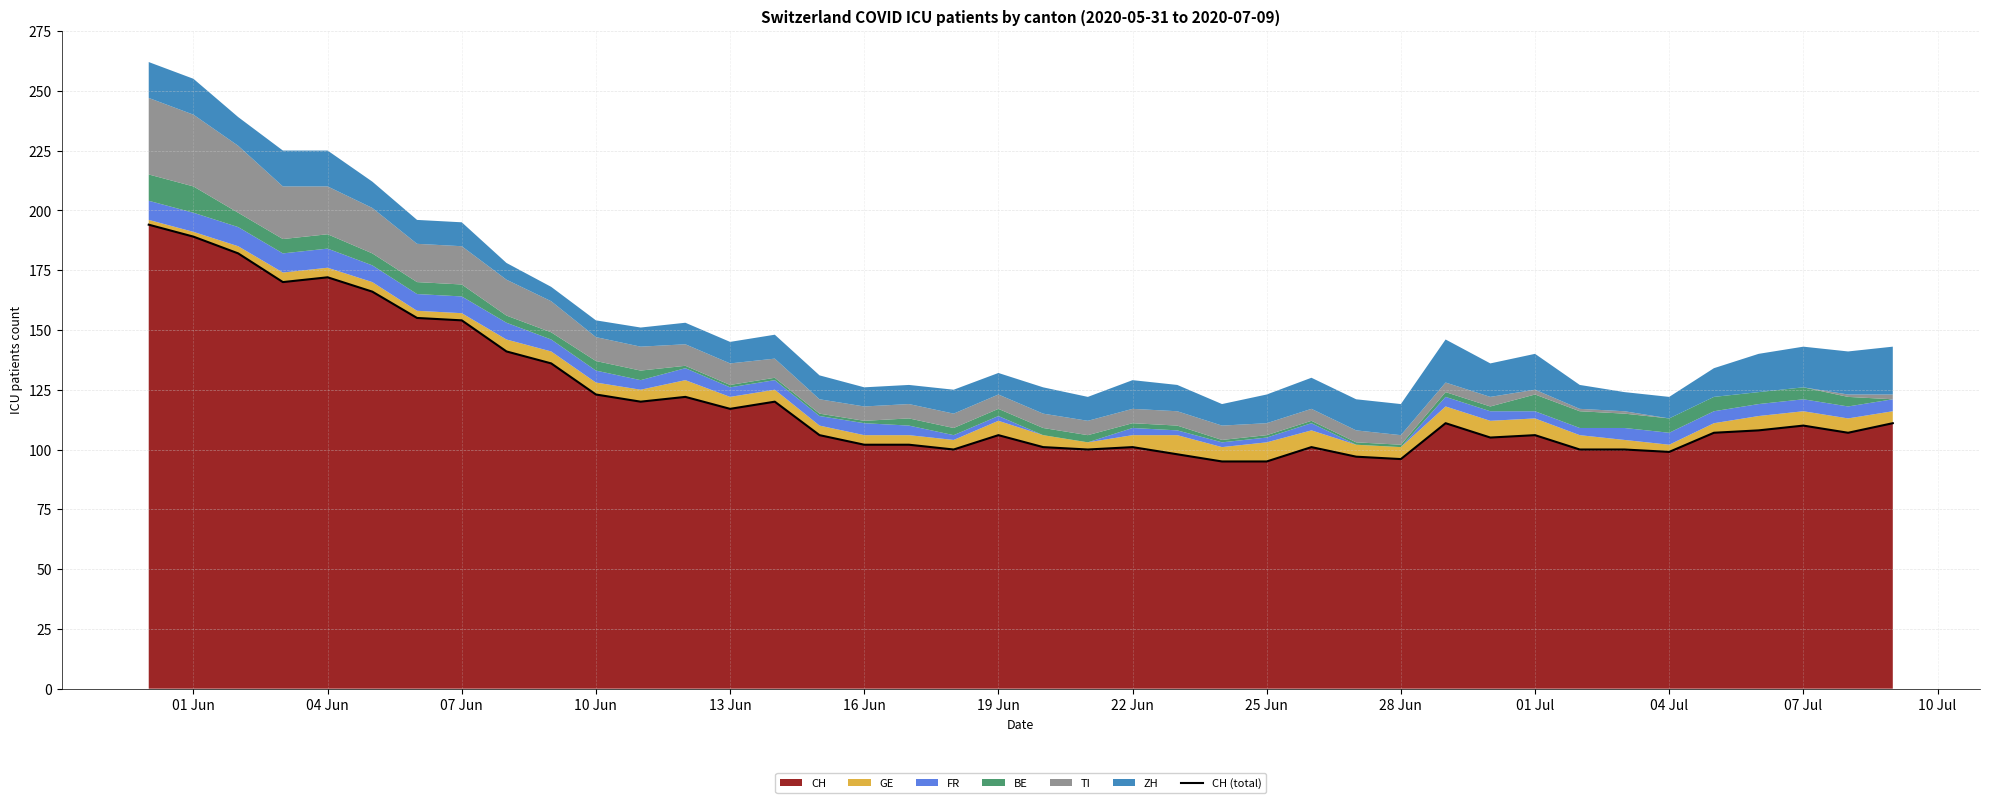

Reading right to left, list all the values displayed in this chart.

111	107	110	108	107	99	100	100	106	105	111	96	97	101	95	95	98	101	100	101	106	100	102	102	106	120	117	122	120	123	136	141	154	155	166	172	170	182	189	194